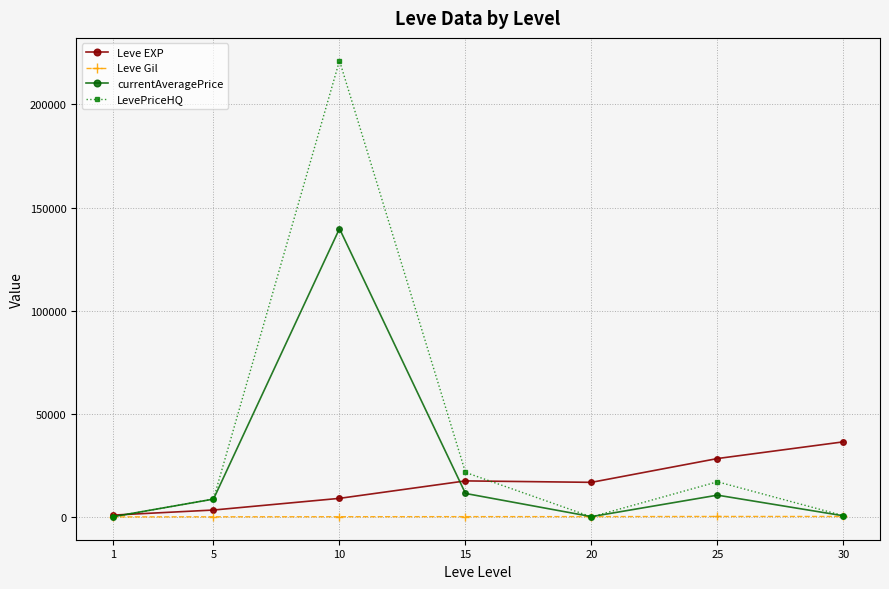

Which series has the largest total across all categories?

LevePriceHQ